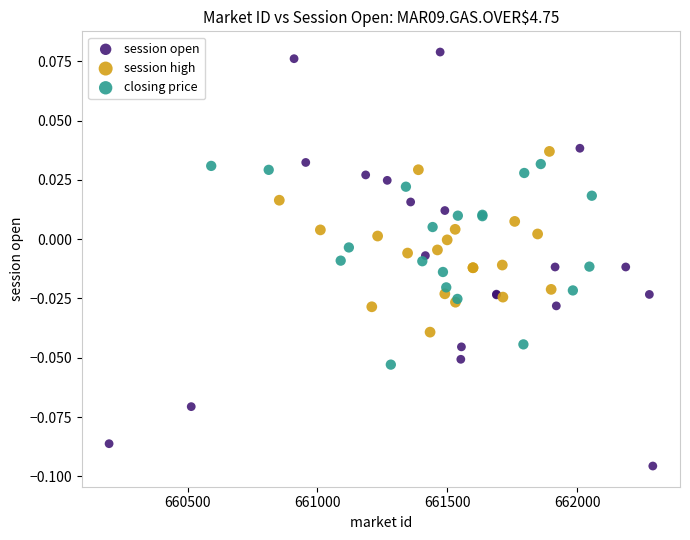

Which series has the widest spread of Y values?

session open